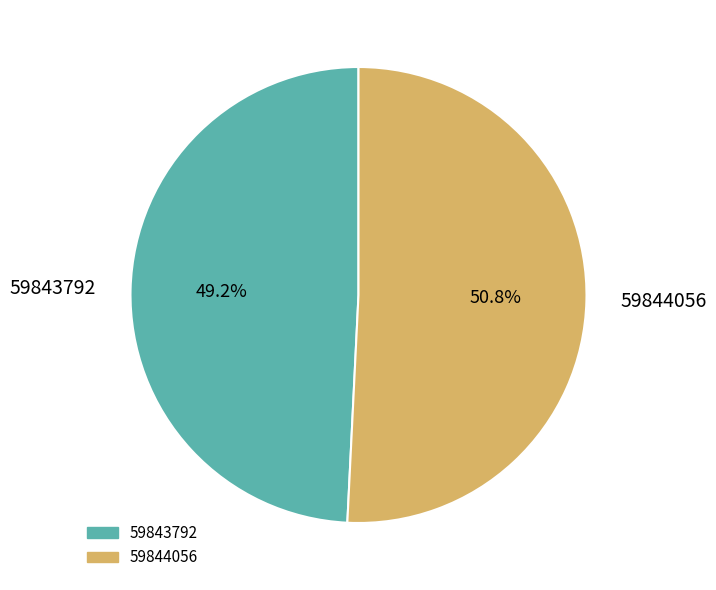

How many slices are in this pie chart?

2